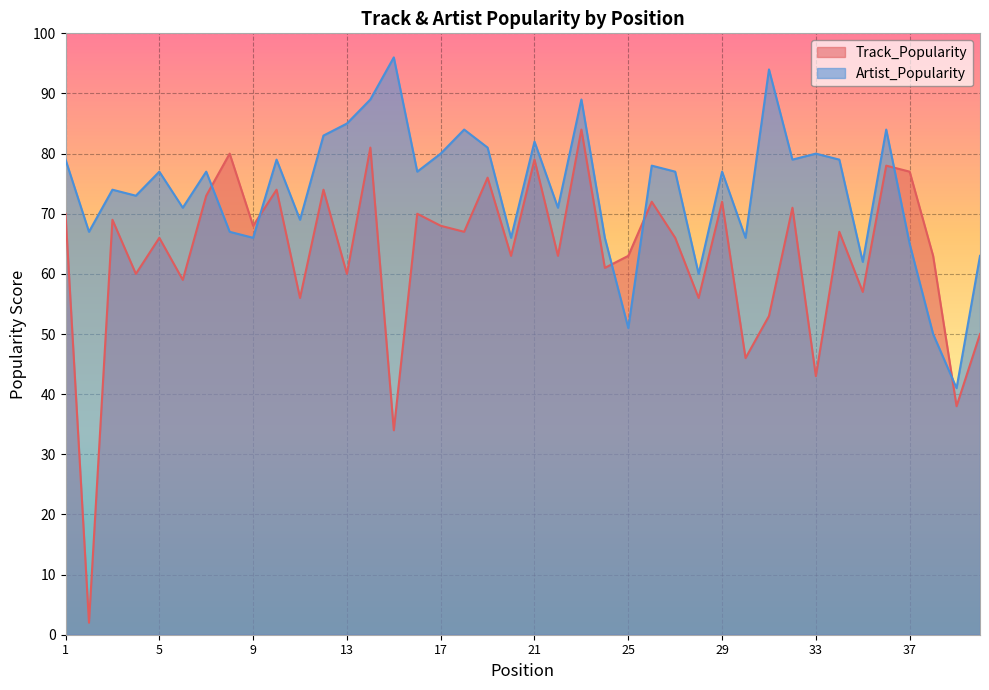

Where is the first local maximum for Artist_Popularity?

3